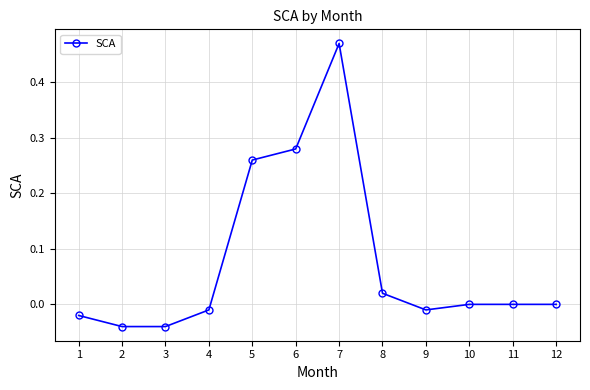

What is the sum of all values?

0.9